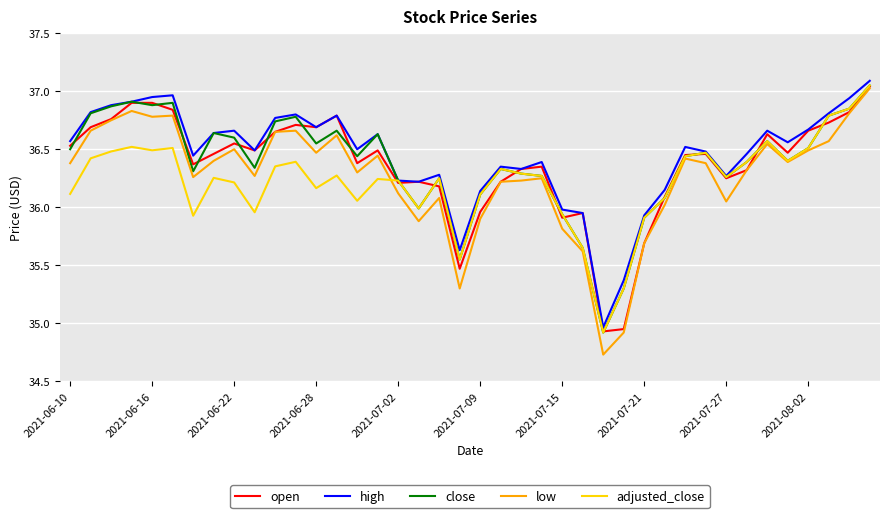

How many lines are shown in the chart?

5